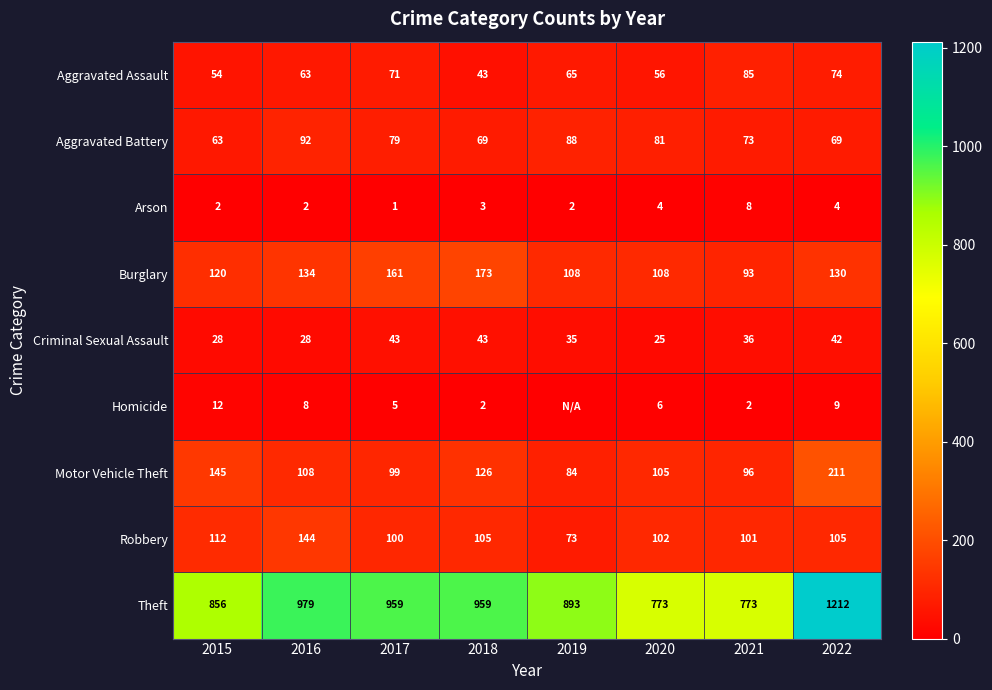

Is the value of Criminal Sexual Assault at 2019 greater than the value of Homicide at 2020?

Yes